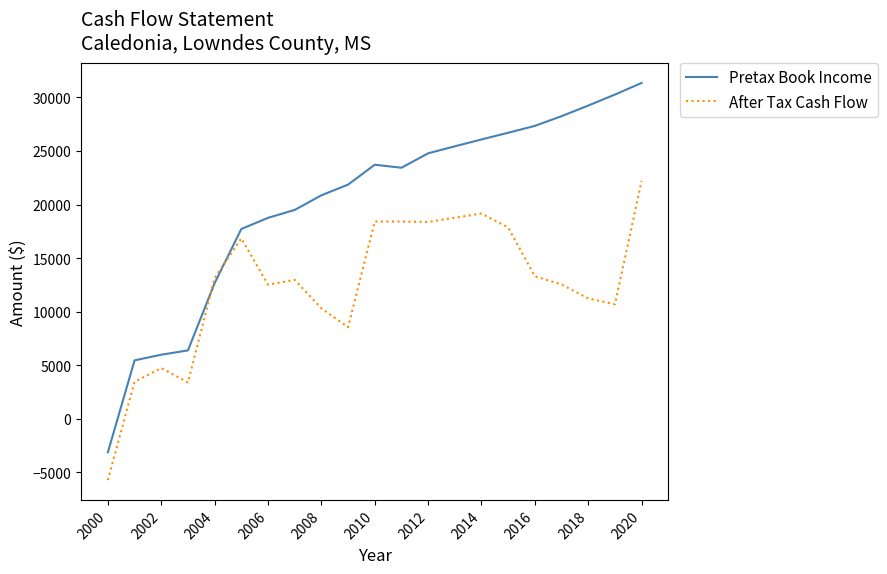

List the series in order of their peak value, highest first.

Pretax Book Income, After Tax Cash Flow